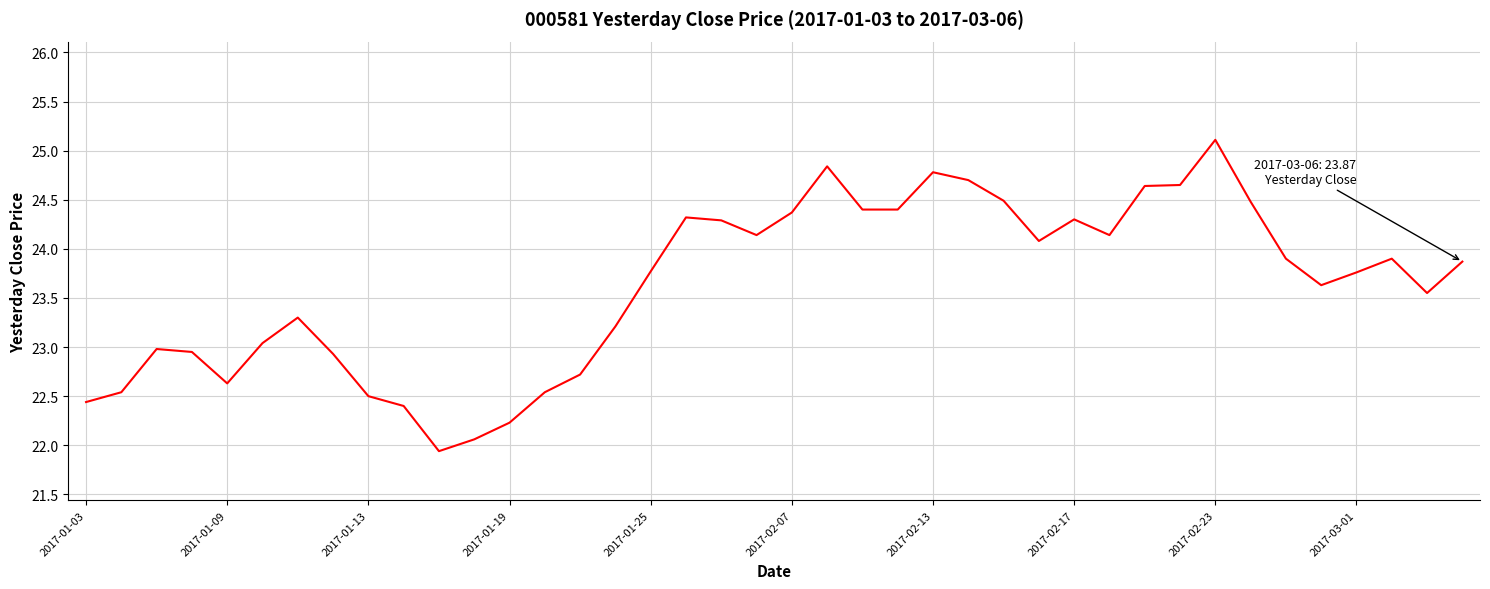

What is the difference between the maximum and minimum values?

3.2